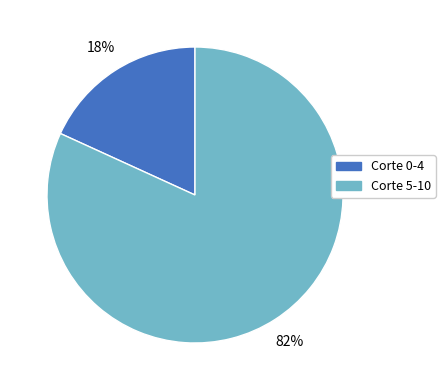

To the nearest percent, what is the average slice percentage?

50%